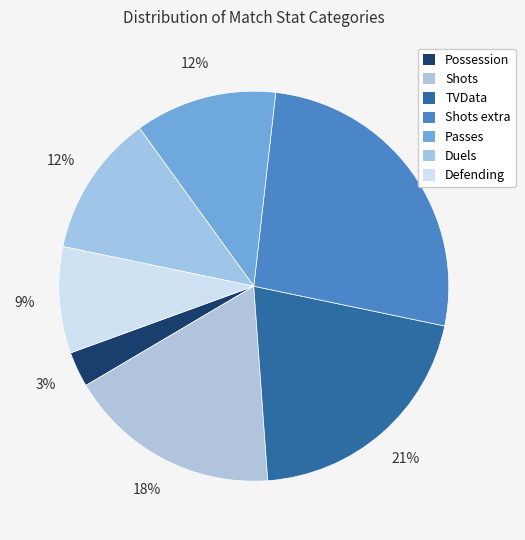

Does Passes represent more than half of the total?

No